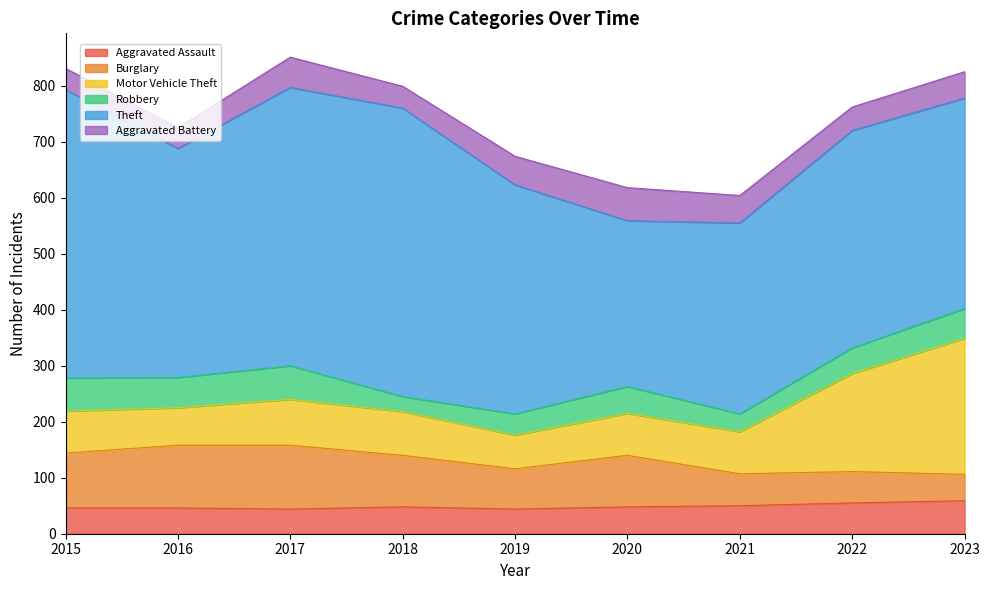

At which label is Robbery closest to 43?

2022